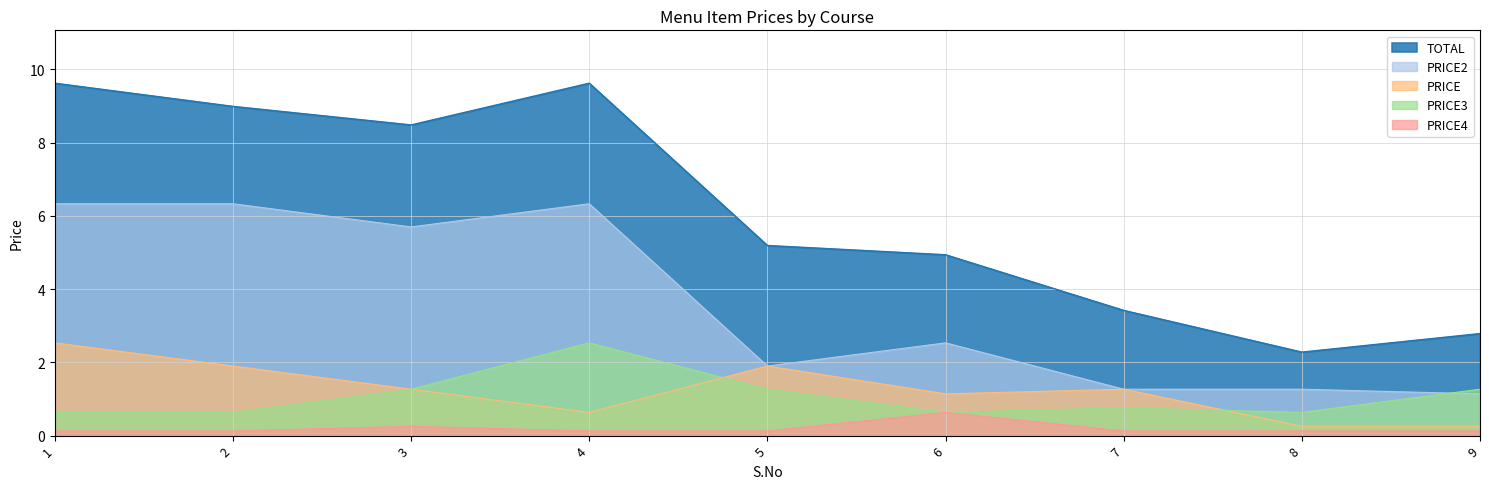

Where is the first local maximum for PRICE?

5